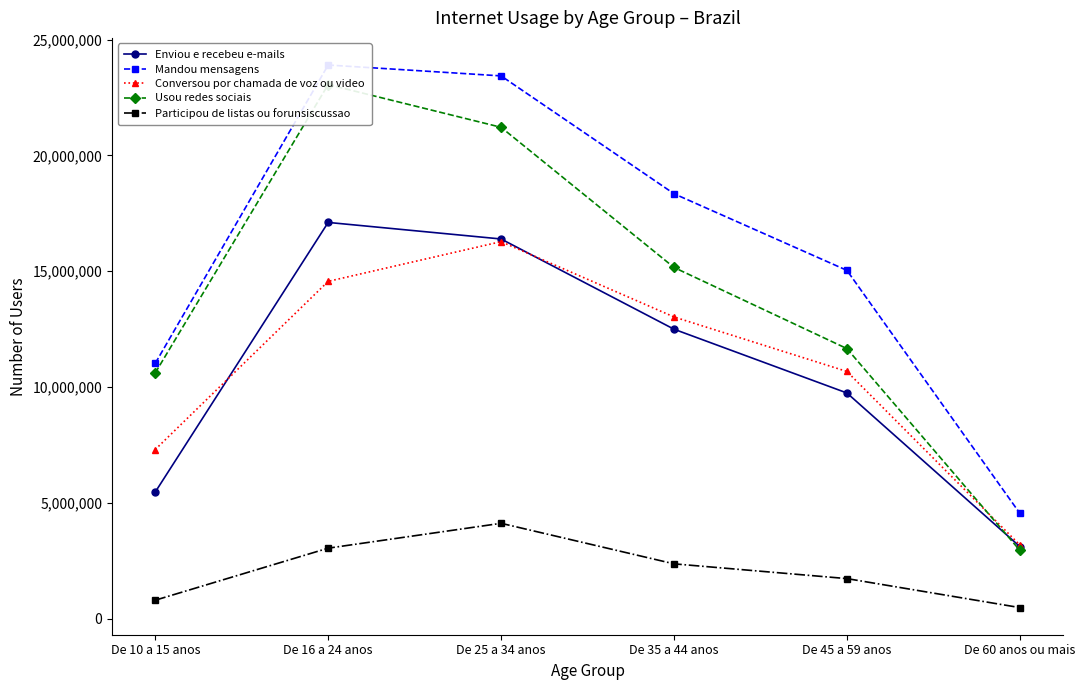

What position from the right is De 10 a 15 anos?

6